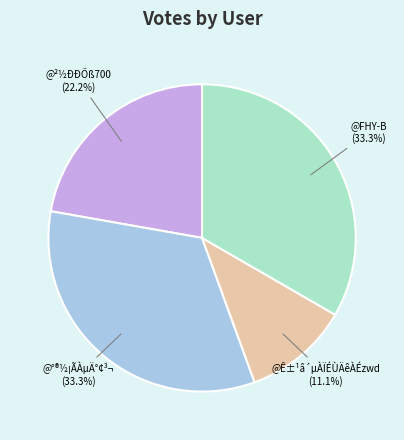

To the nearest percent, what portion does @Ê±¹â´µÀÏÉÙÄêÀÉzwd represent?

11%